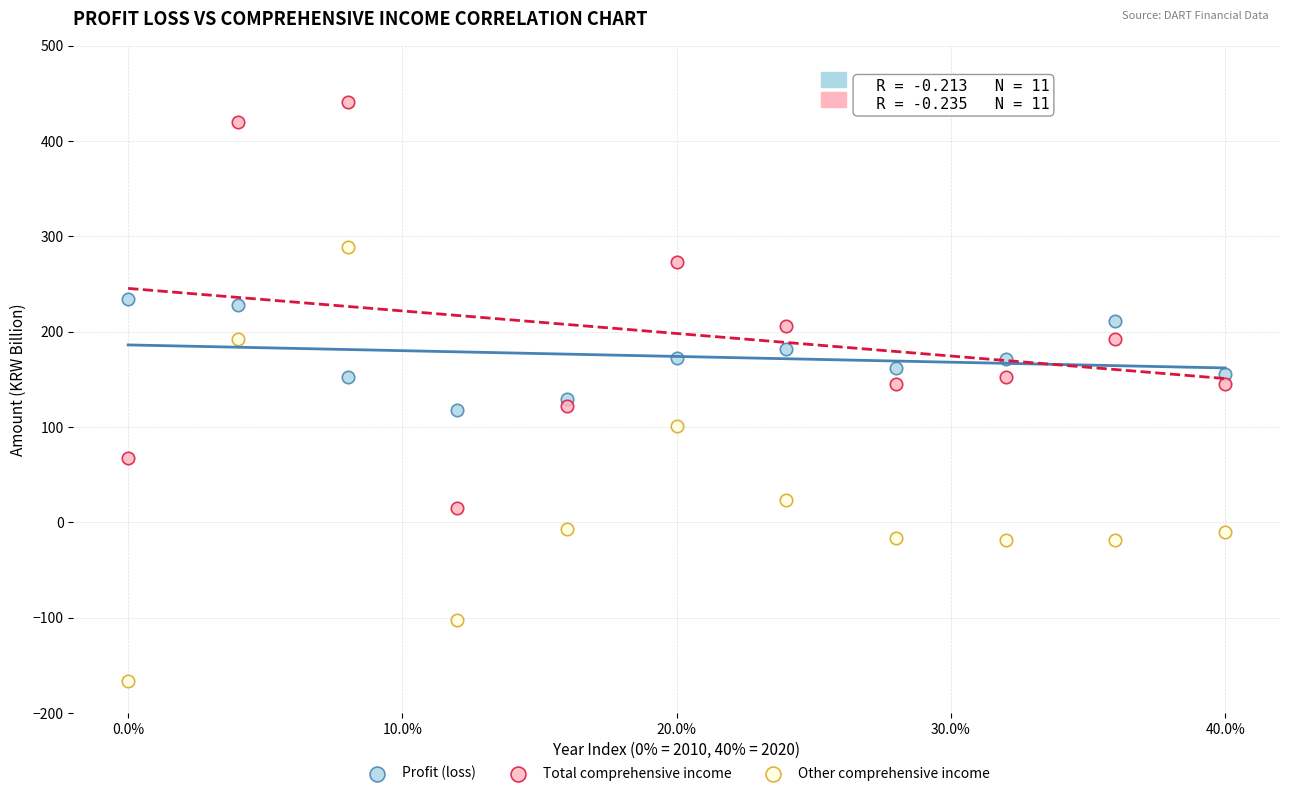

Which series reaches the maximum Y coordinate?

Total comprehensive income